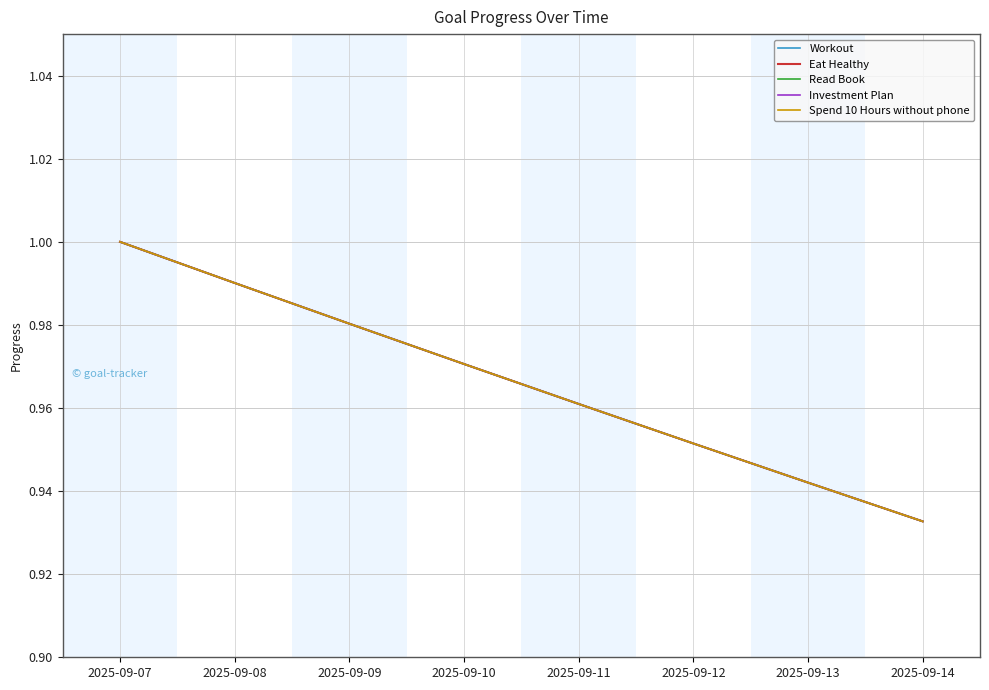

At which label is Investment Plan closest to 0?

2025-09-14